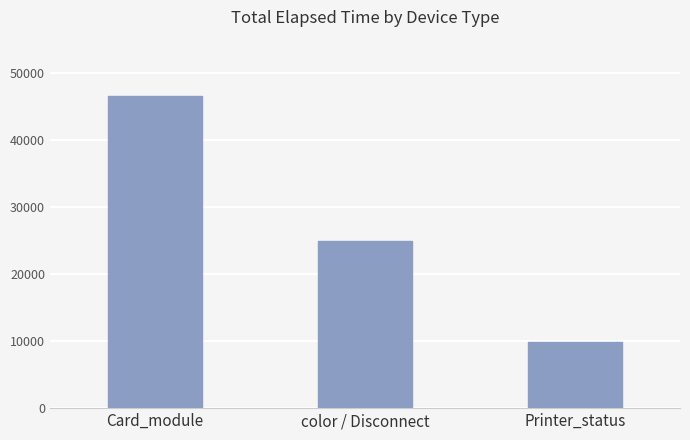

True or false: the data shows 46628 at Card_module.

True